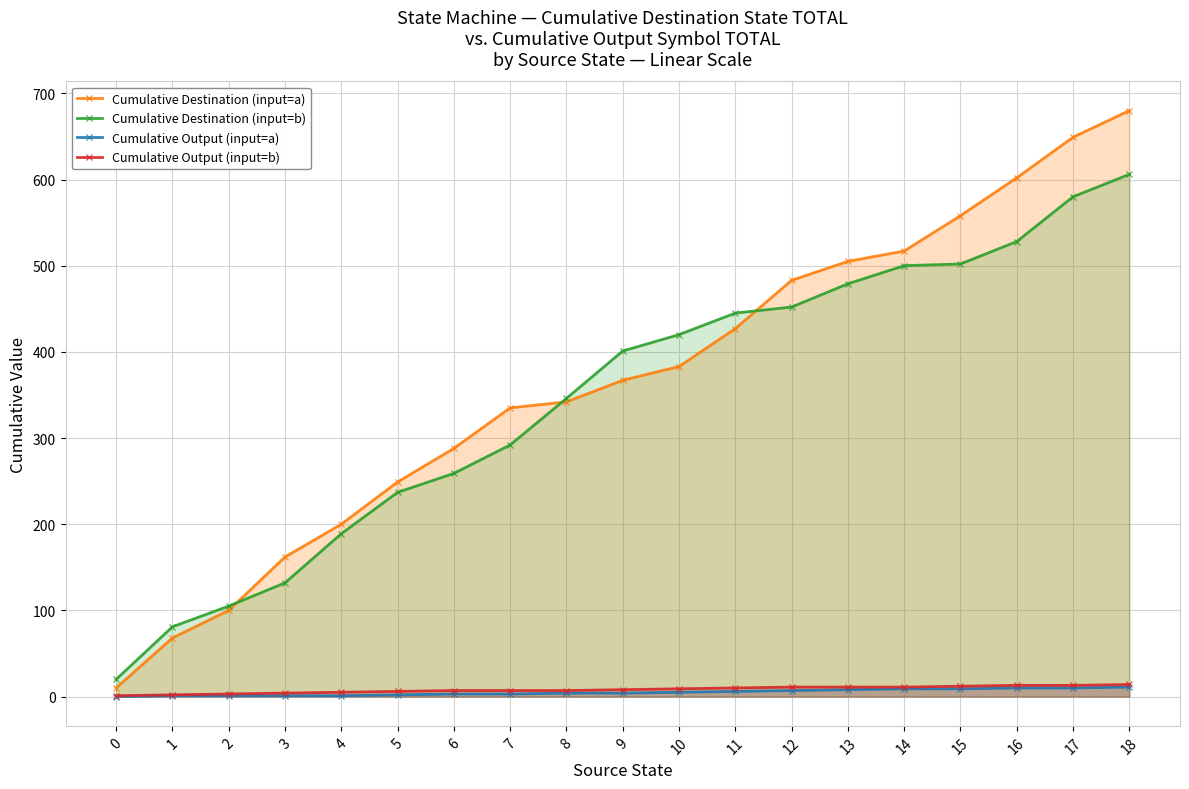

How many series are shown in this chart?

4